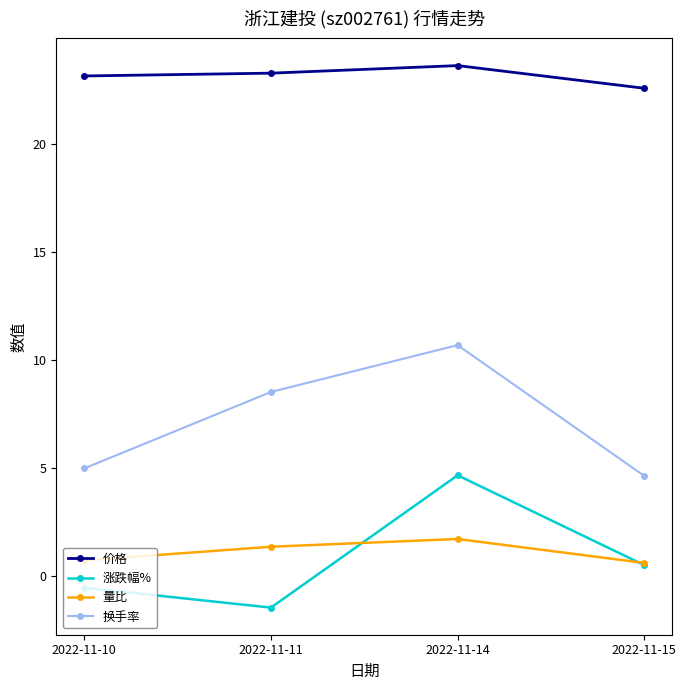

What are all the series names shown in the legend?

价格, 涨跌幅%, 量比, 换手率